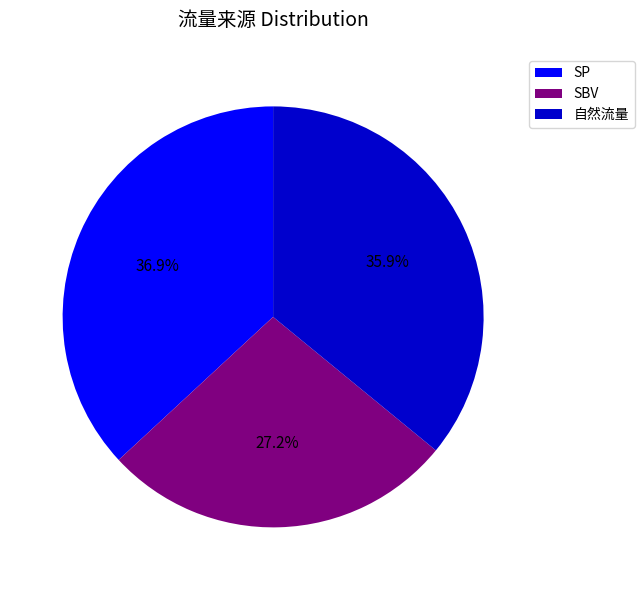

Approximately how many times larger is the value at 自然流量 compared to SP?

1.0